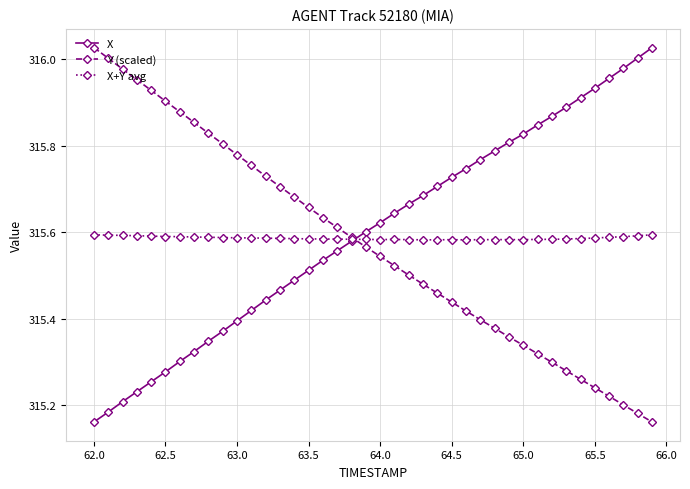

What is the sum of all Y (scaled) values?

12622.9